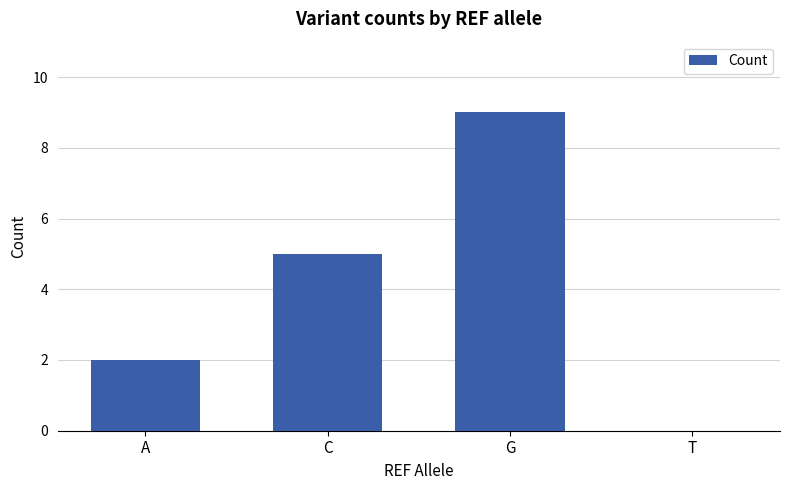

What is the maximum value shown in the chart?

9